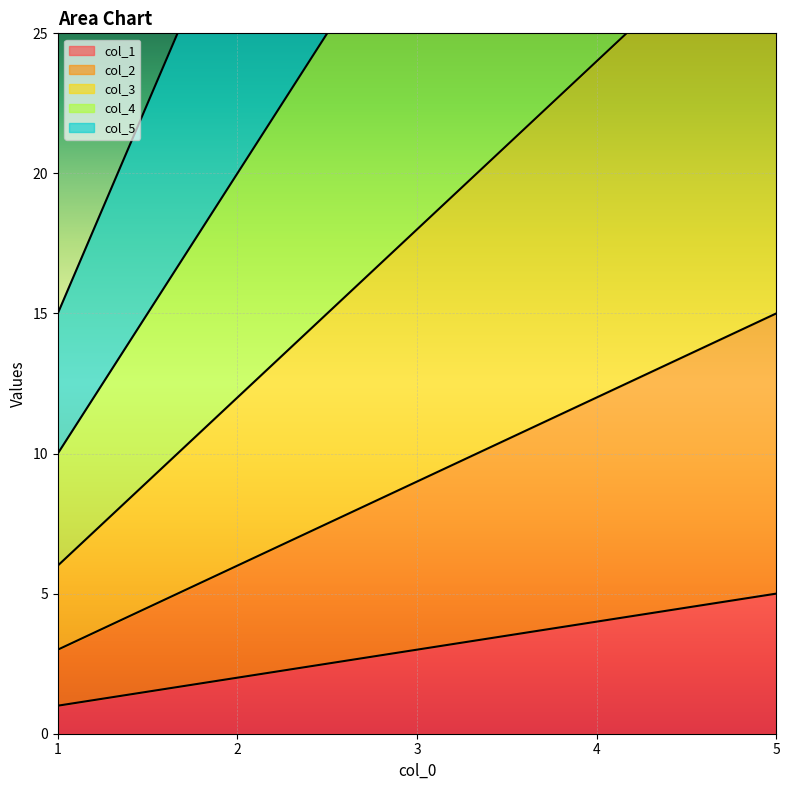

True or false: col_5 and col_4 intersect in this chart.

False